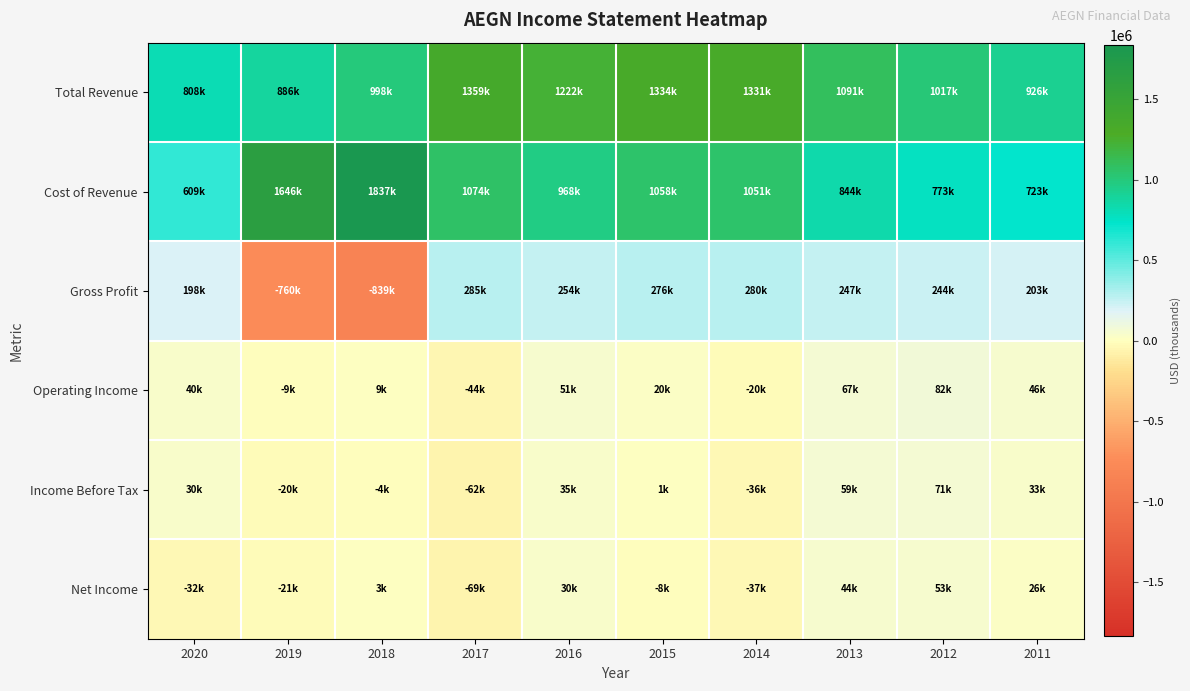

Between 2014 and 2012, which is larger?

2014